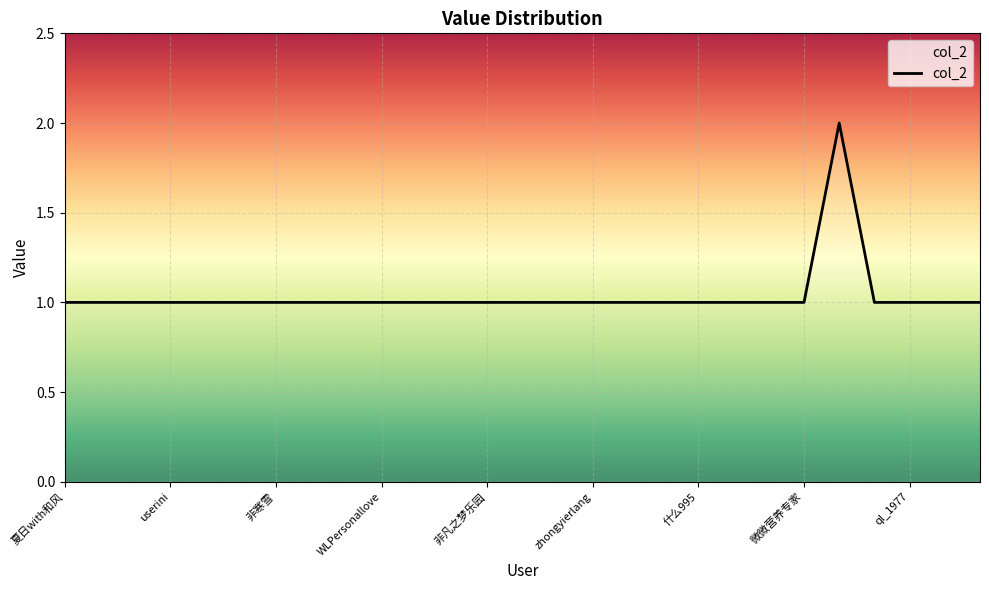

Is this an area chart (filled region under the line)?

Yes